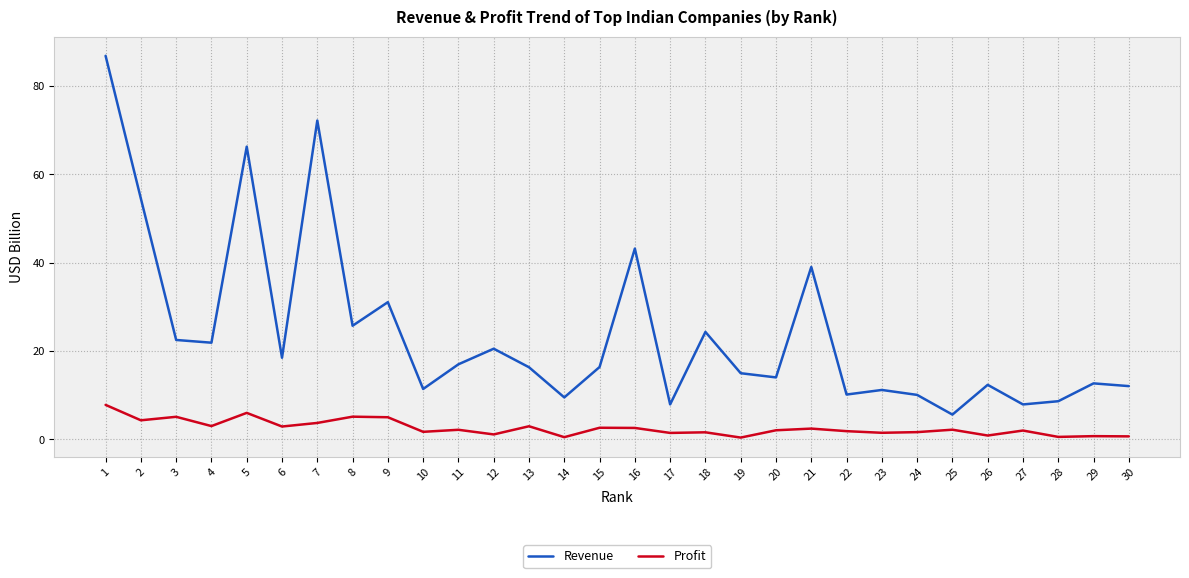

Where is Revenue nearest to the value 46?

16